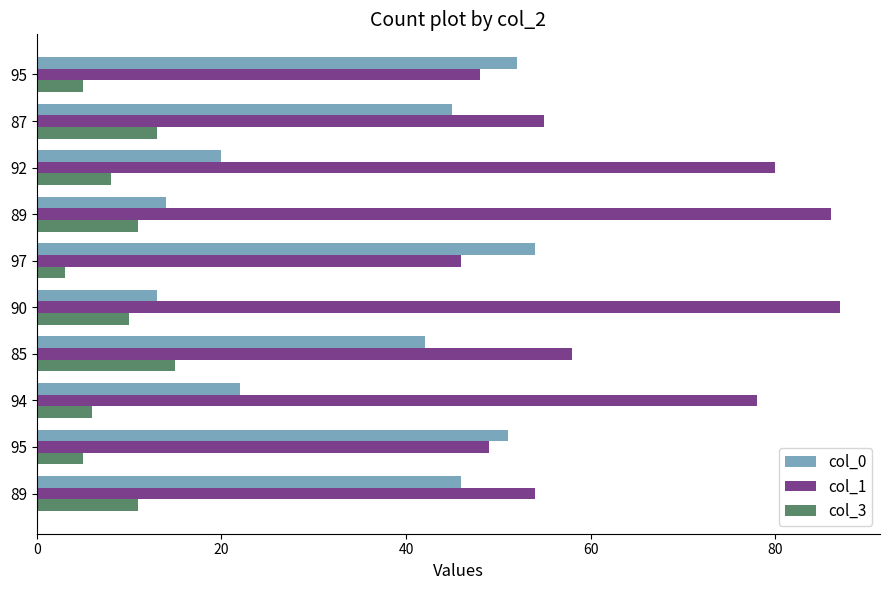

What are all the series names shown in the legend?

col_0, col_1, col_3